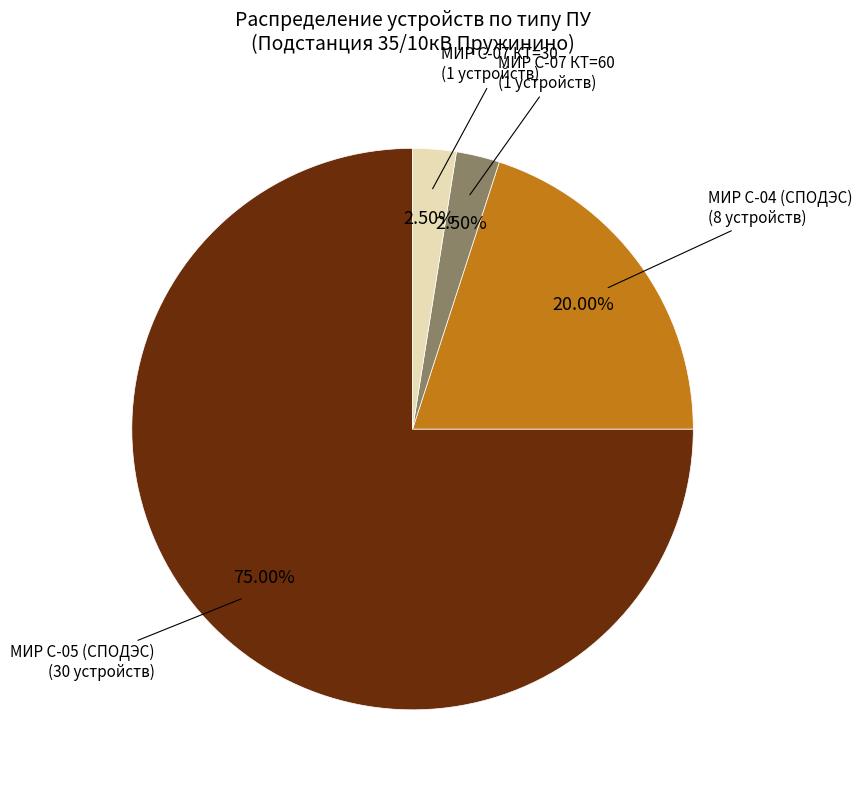

Does any single category account for the majority?

Yes